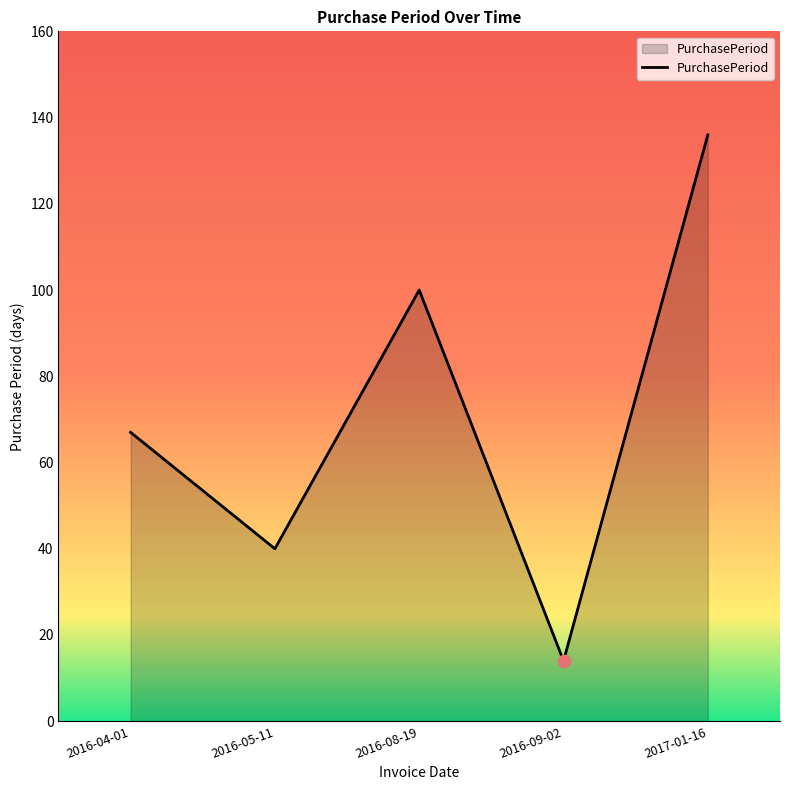

Which has a higher value, 2017-01-16 or 2016-08-19?

2017-01-16